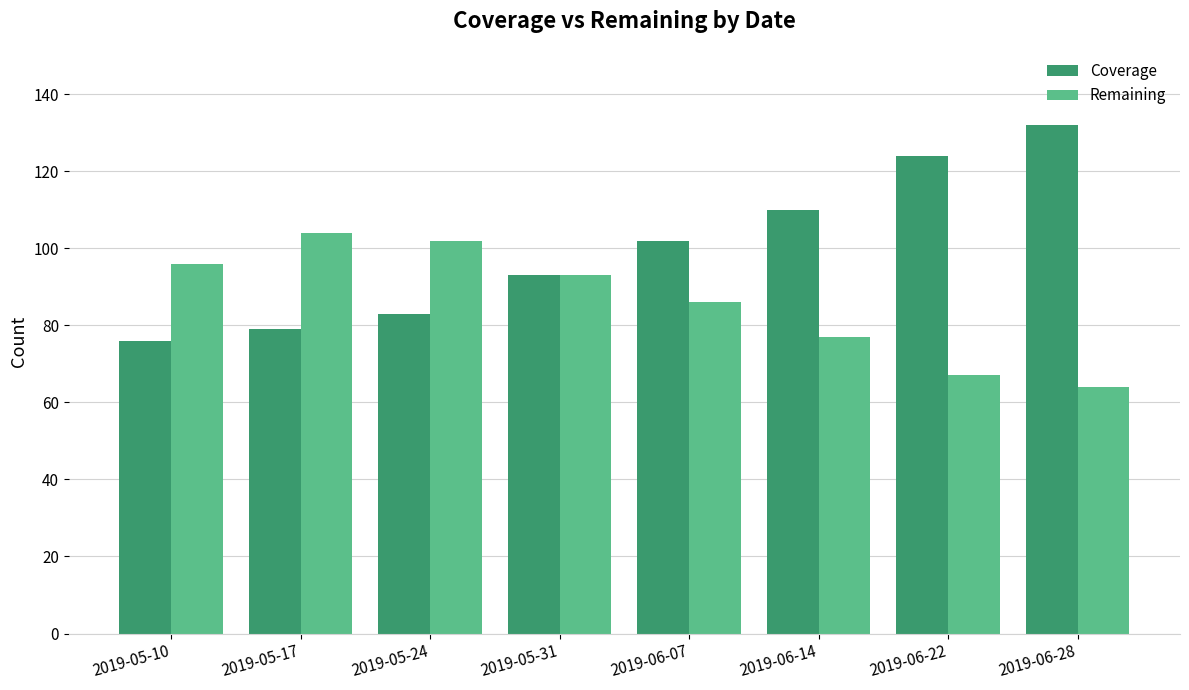

How many groups of bars are there?

8